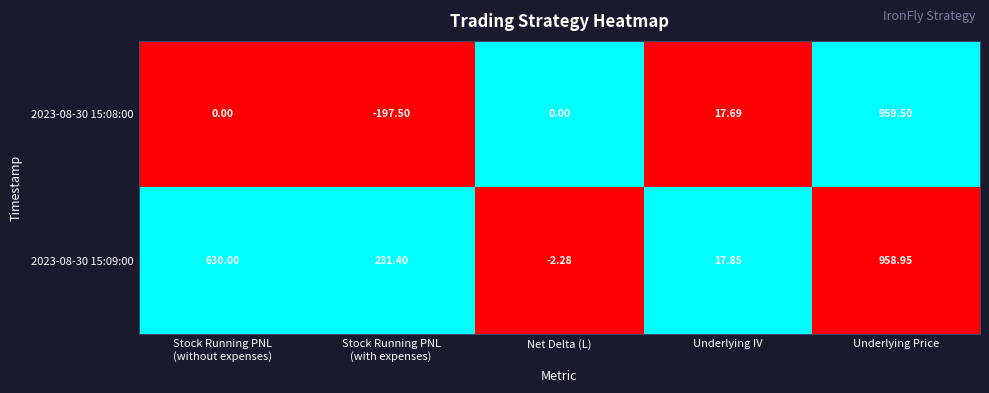

At which label does 2023-08-30 15:09:00 reach its peak?

Underlying Price